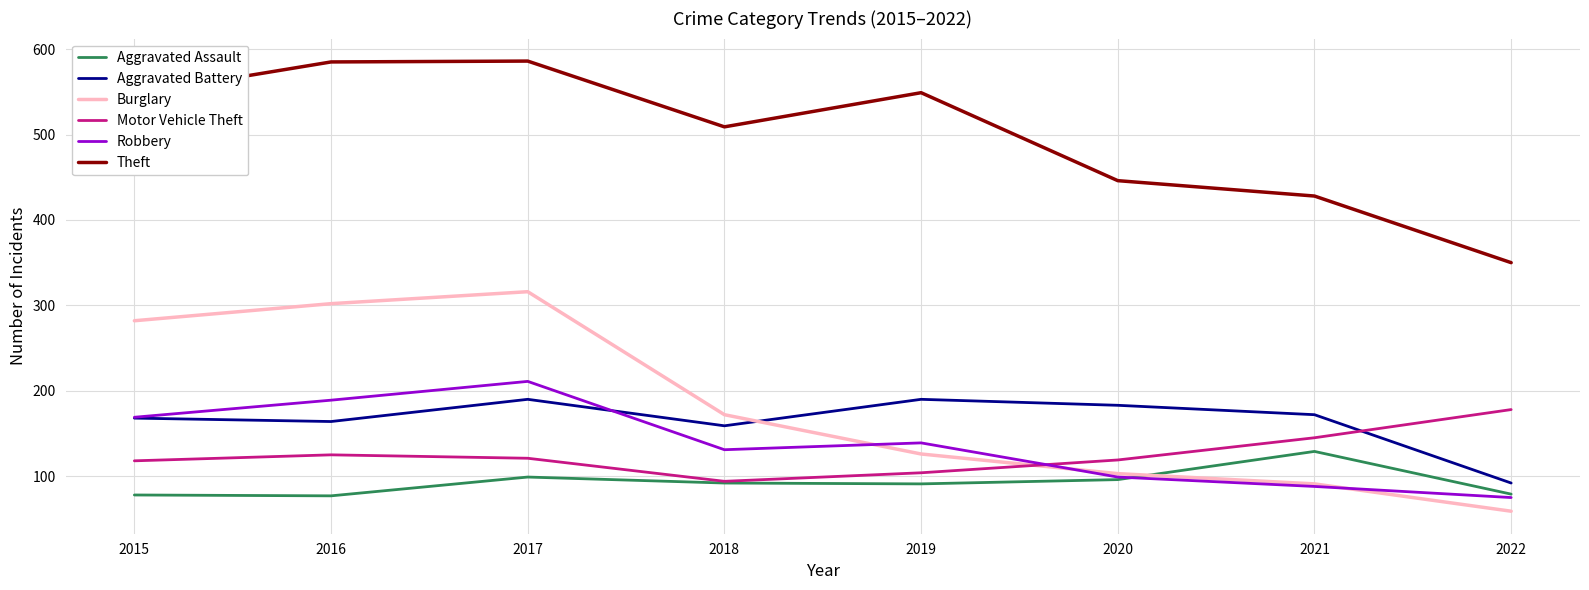

True or false: Burglary and Theft cross at least once.

False